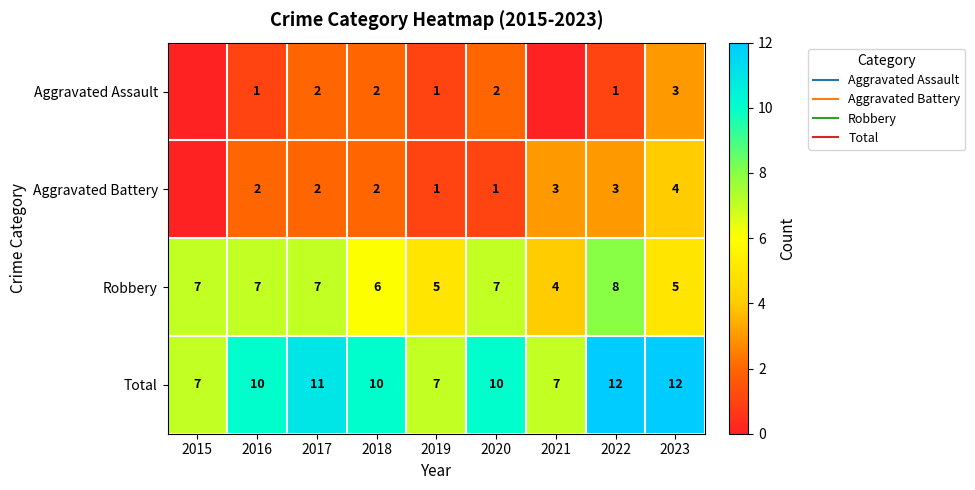

List the series in order of their peak value, lowest first.

Aggravated Assault, Aggravated Battery, Robbery, Total